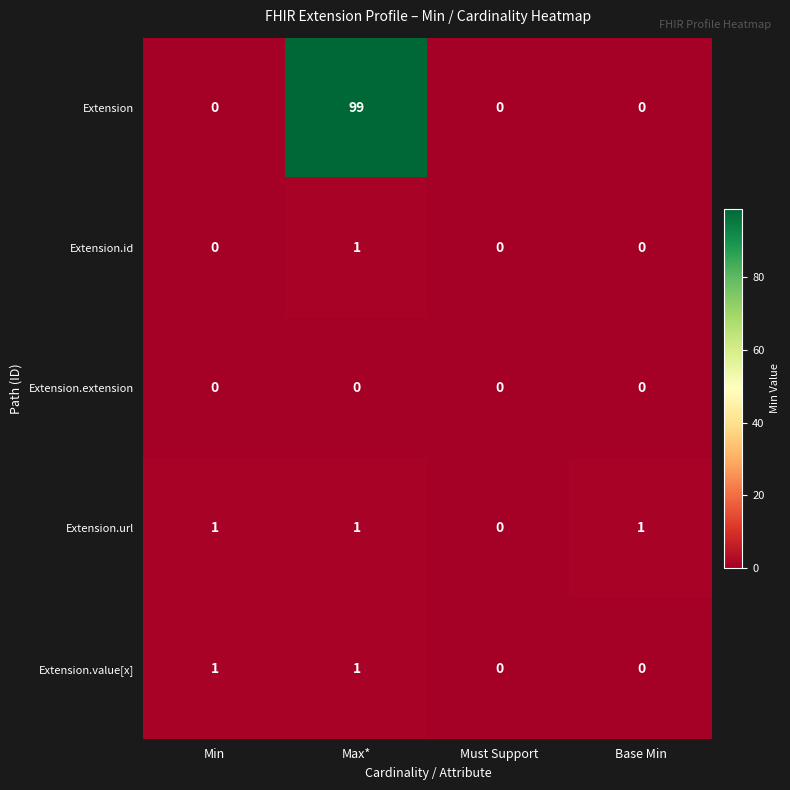

At which category is the sum across all series the highest?

Max*